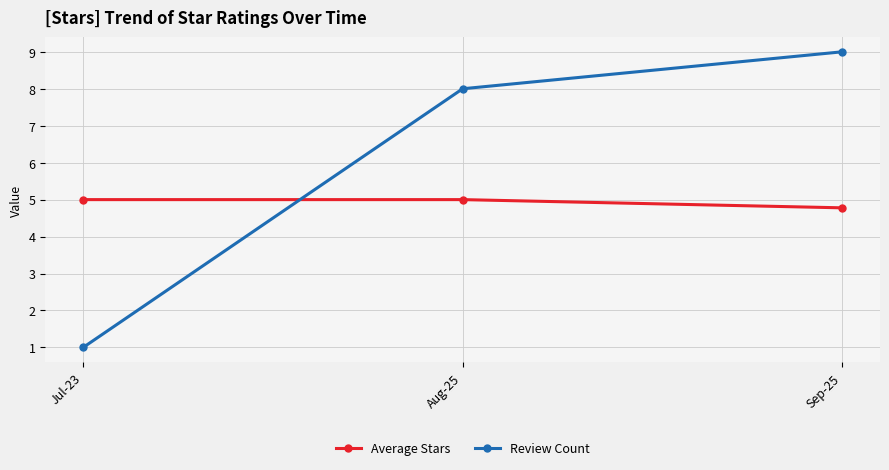

Which series has the largest total across all categories?

Review Count